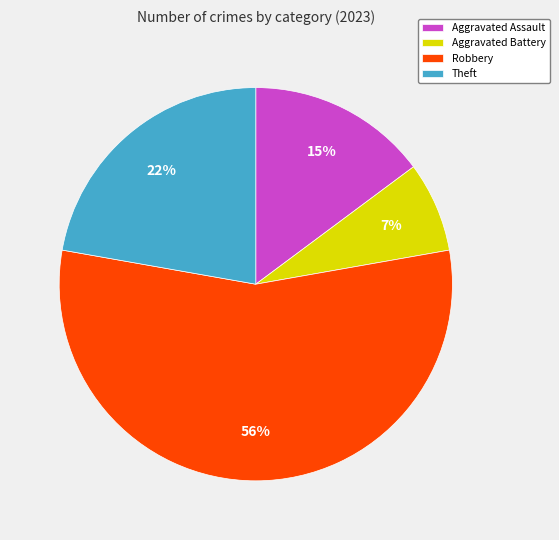

True or false: Aggravated Assault accounts for 15% of the total.

True